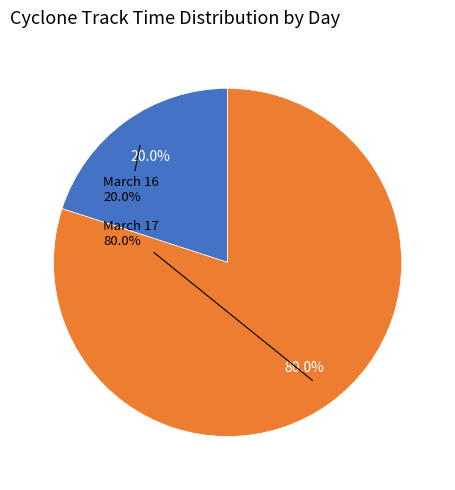

Which category has the biggest portion of the pie?

17